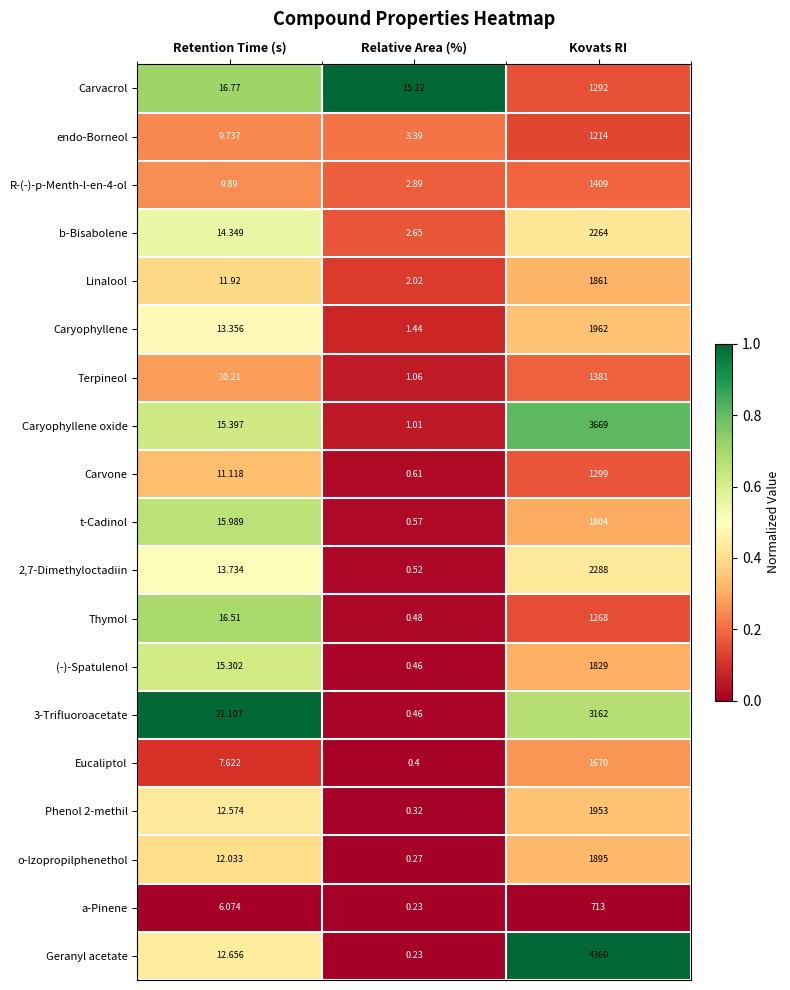

Which series has the widest spread of values?

Geranyl acetate